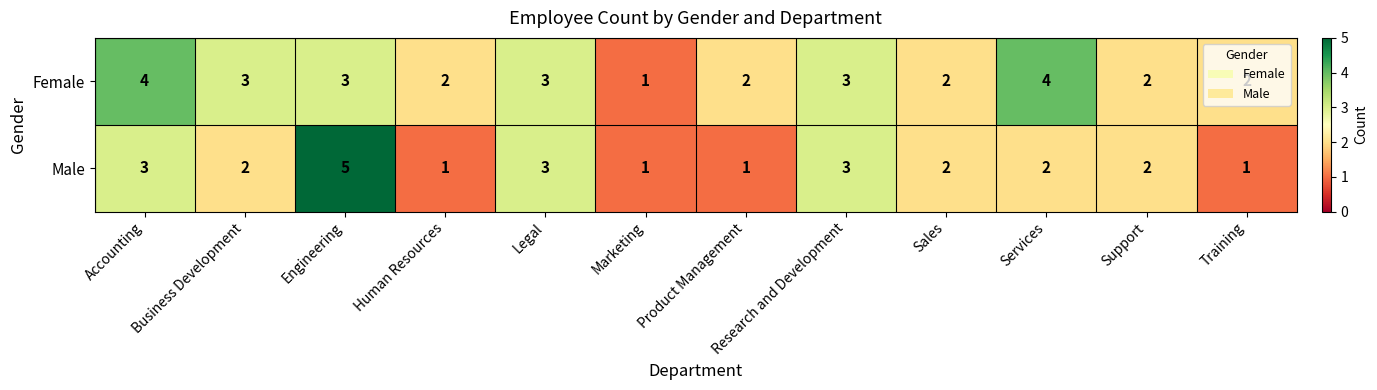

What is the sum of the Male values at Human Resources and Business Development?

3